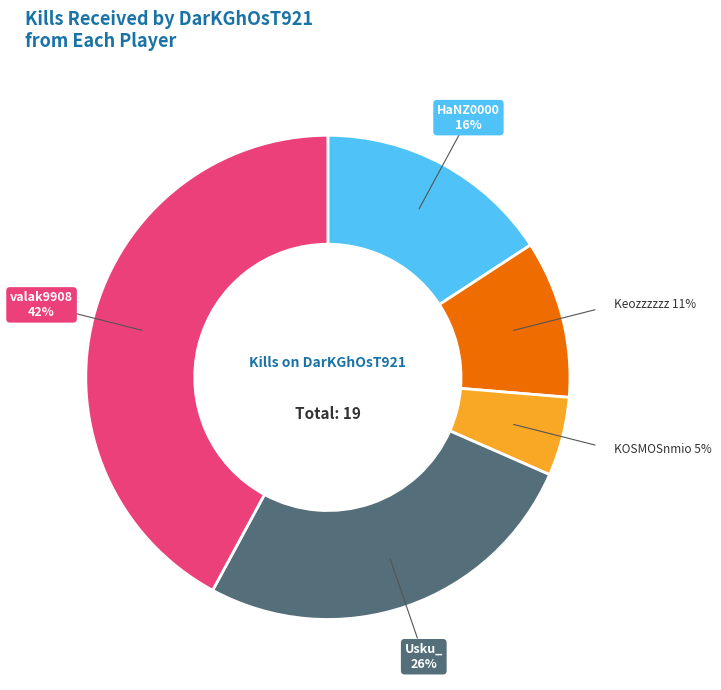

To the nearest percent, what is the difference between the largest and smallest slice percentages?

37%